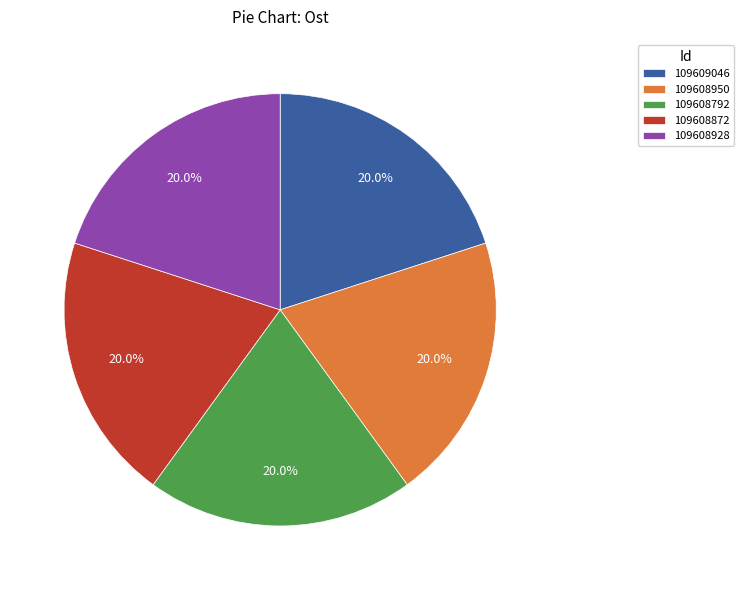

What is the ratio of the value at 109608928 to the value at 109608950?

1.0